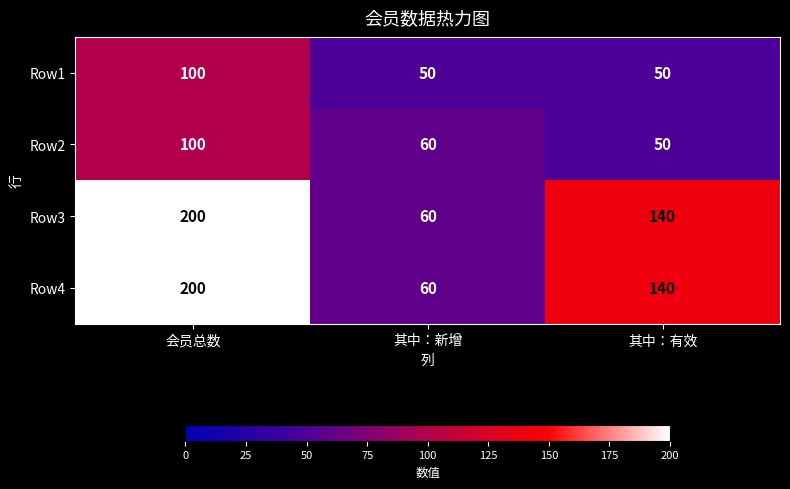

How many values in the Row3 series are below 140?

1